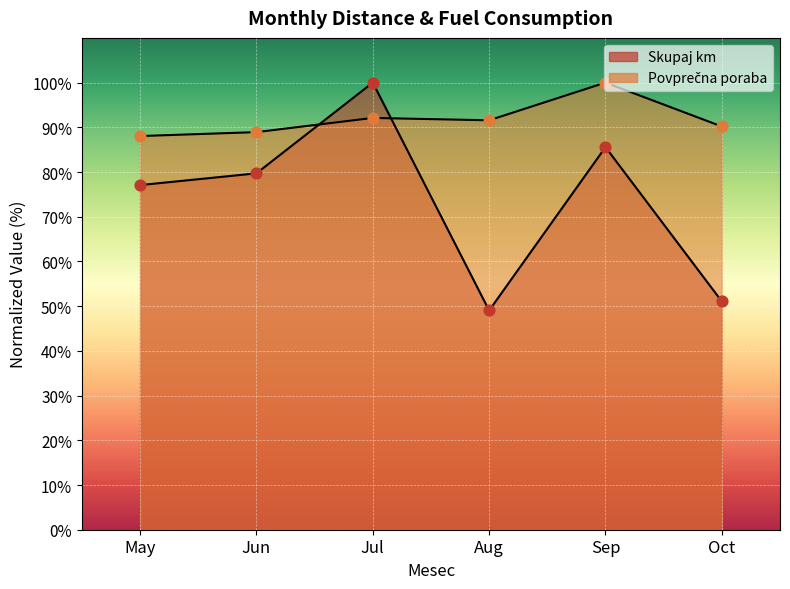

Which series has the largest total across all categories?

Povprečna poraba